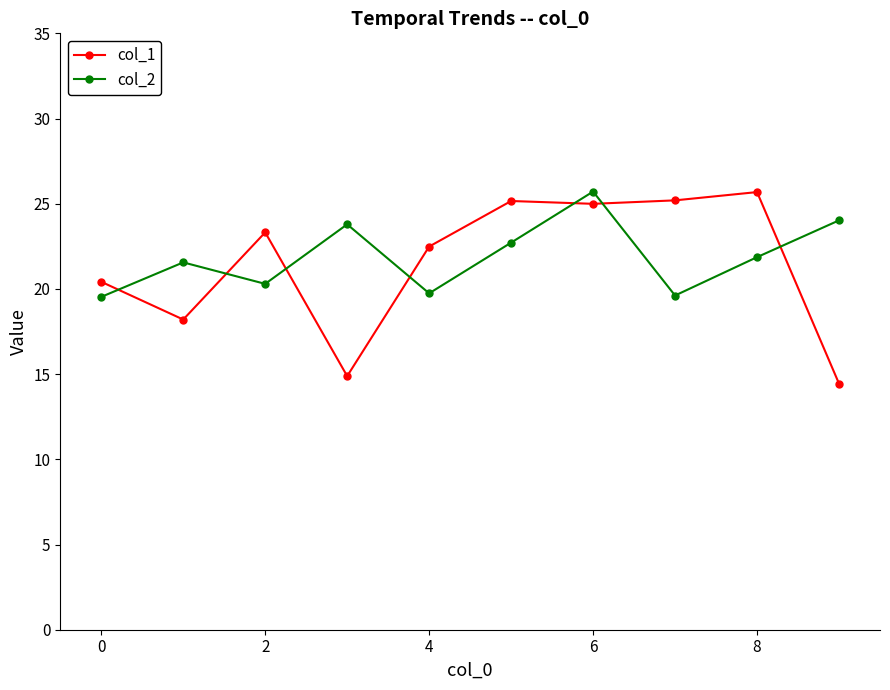

After their last crossing, which series has the higher values: col_1 or col_2?

col_2